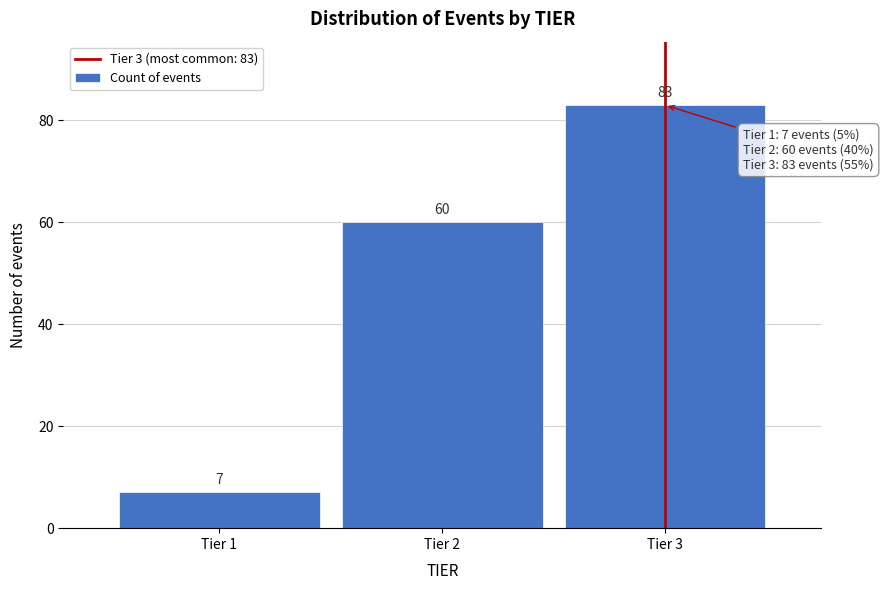

Reading right to left, transcribe all the data shown in this chart.

Tier 3=83	Tier 2=60	Tier 1=7